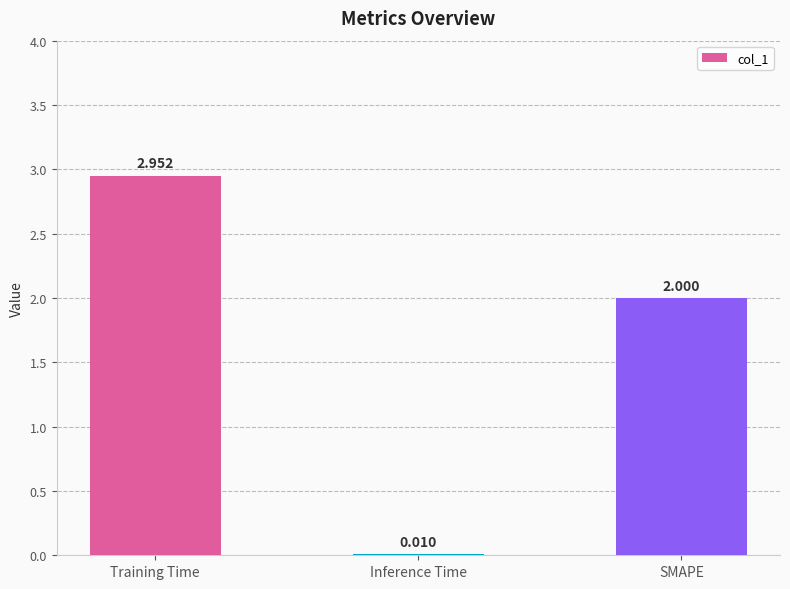

Are the bars horizontal?

No